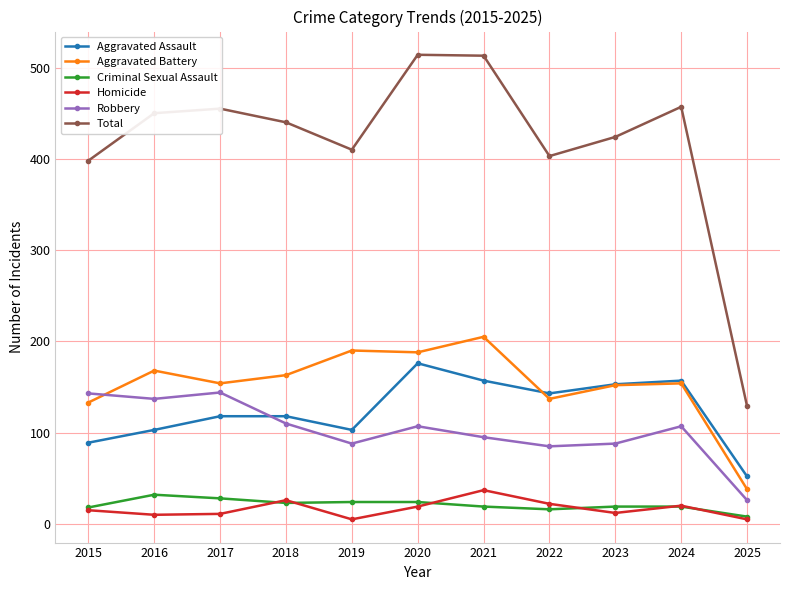

What is the value of the Robbery point at the 5th from the left?

88